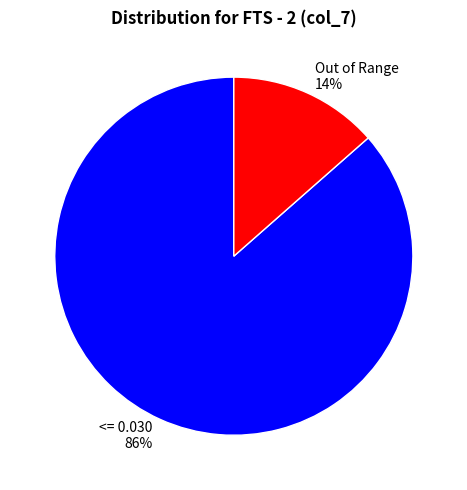

To the nearest percent, what is the average slice percentage?

50%